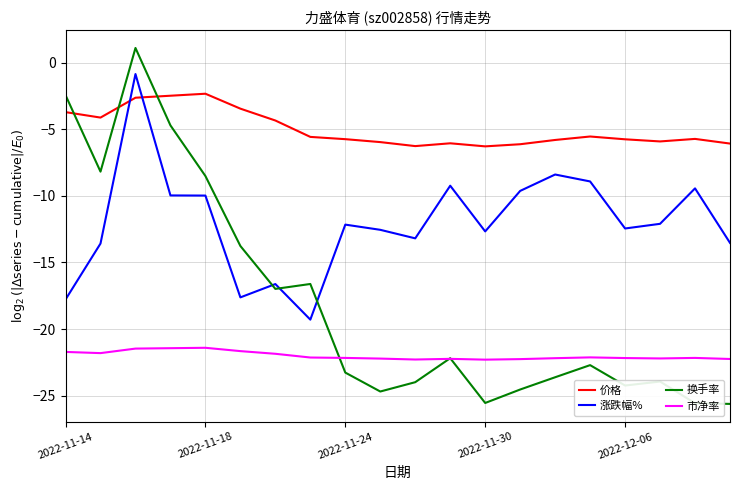

Rank the series by their maximum value, from lowest to highest.

市净率, 价格, 涨跌幅%, 换手率